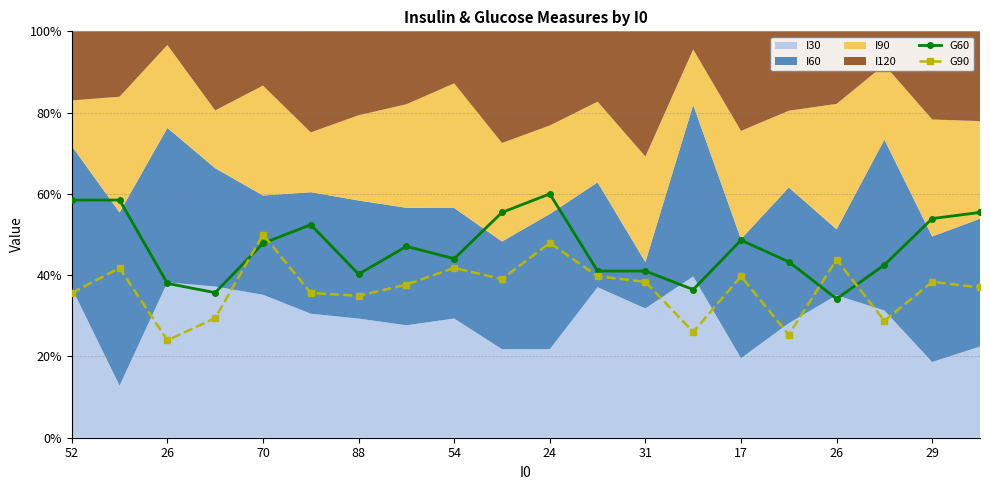

The G90 series shows 42.6 at 17. True or false?

False